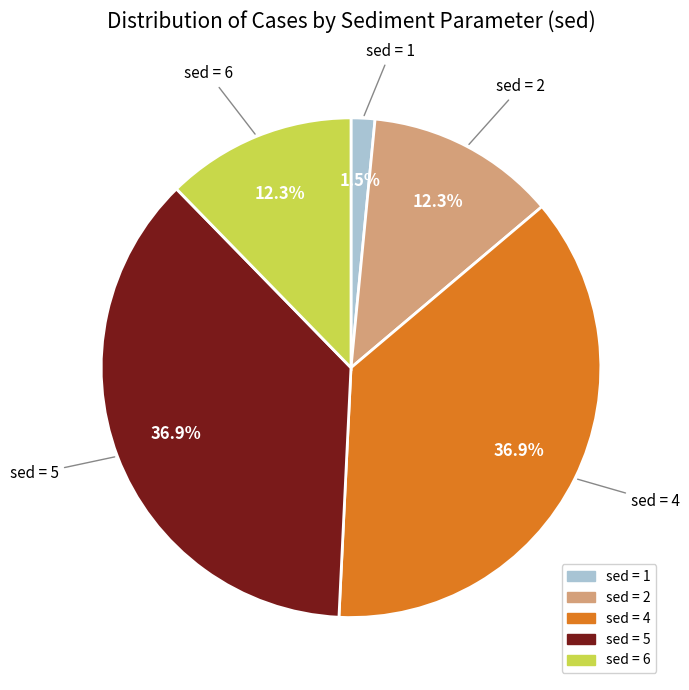

What is the ratio of the value at sed = 4 to the value at sed = 2?

3.0